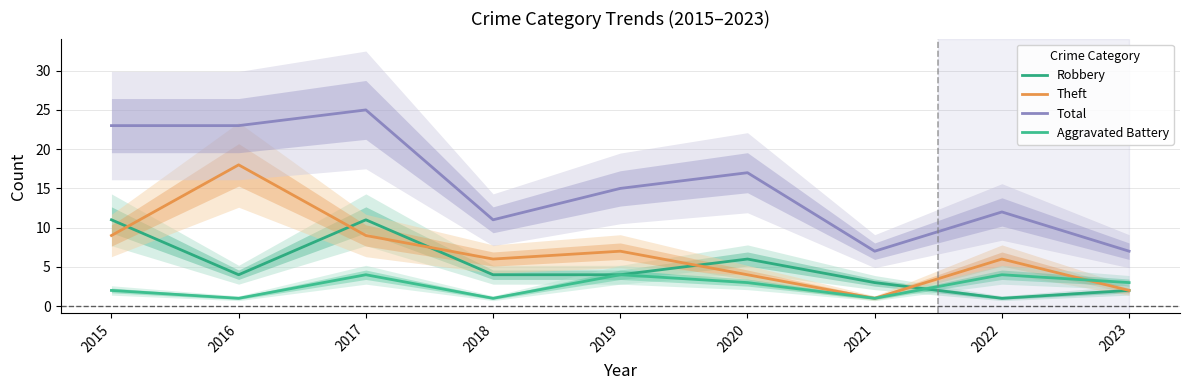

What is the difference between the Theft values at 2022 and 2020?

2